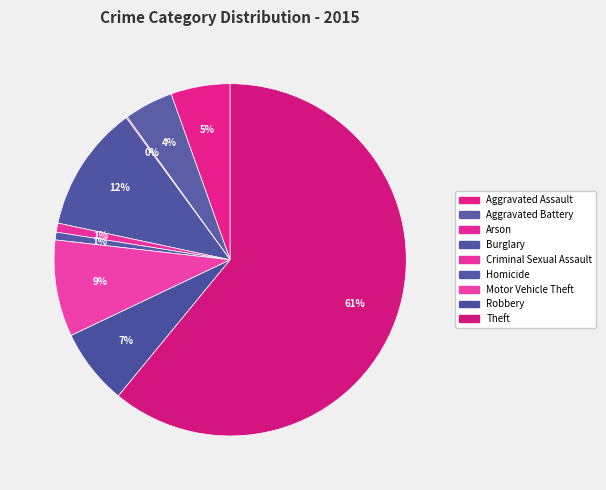

Count the number of slices in the pie.

9